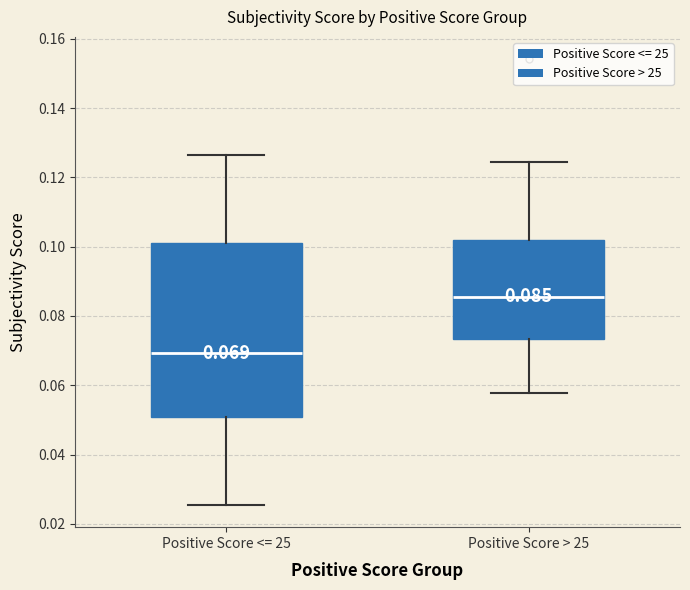

Comparing the boxes themselves (not the whiskers), which one is the tallest?

Positive Score <= 25